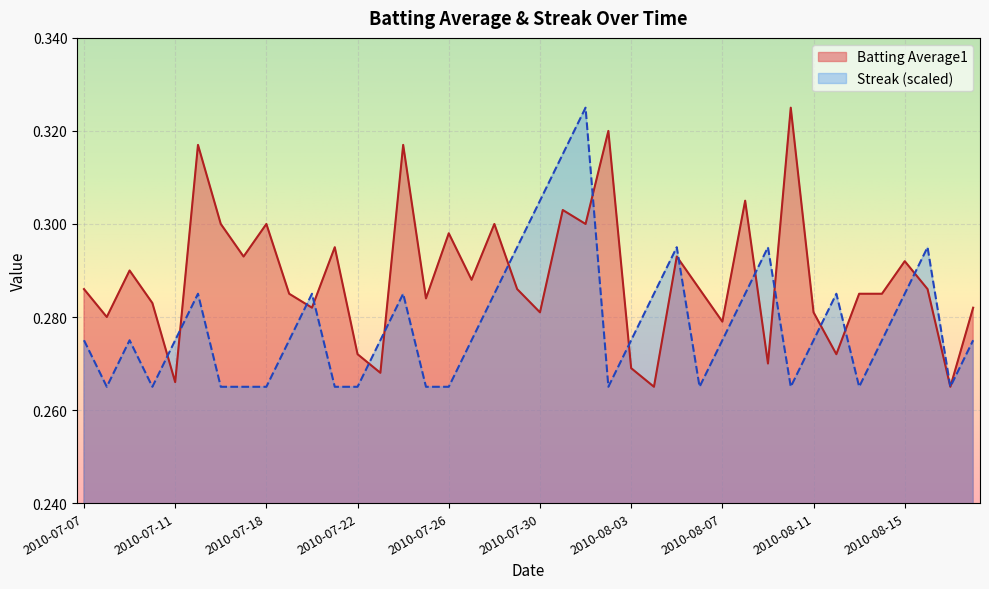

What is the label of the 12th point from the right?

2010-08-07